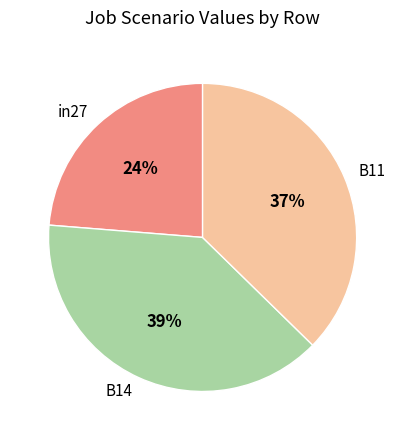

Is there a majority slice in this chart?

No